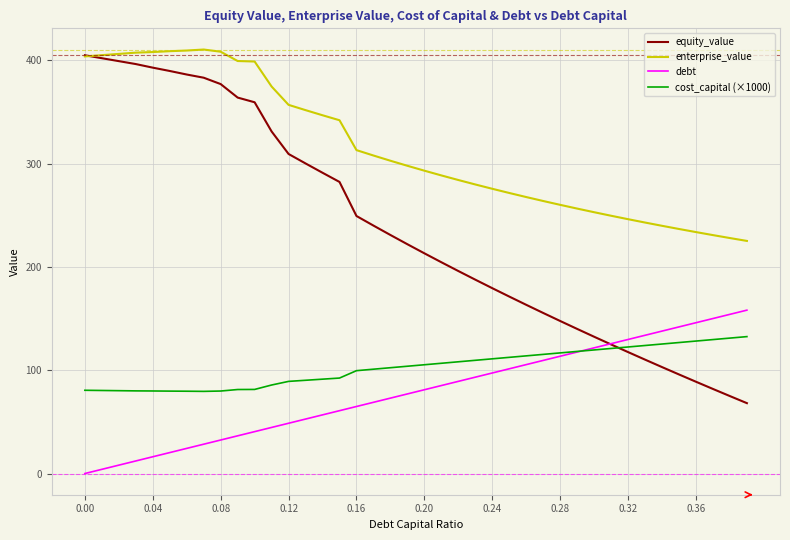

What are all the series names shown in the legend?

equity_value, enterprise_value, debt, cost_capital (×1000)